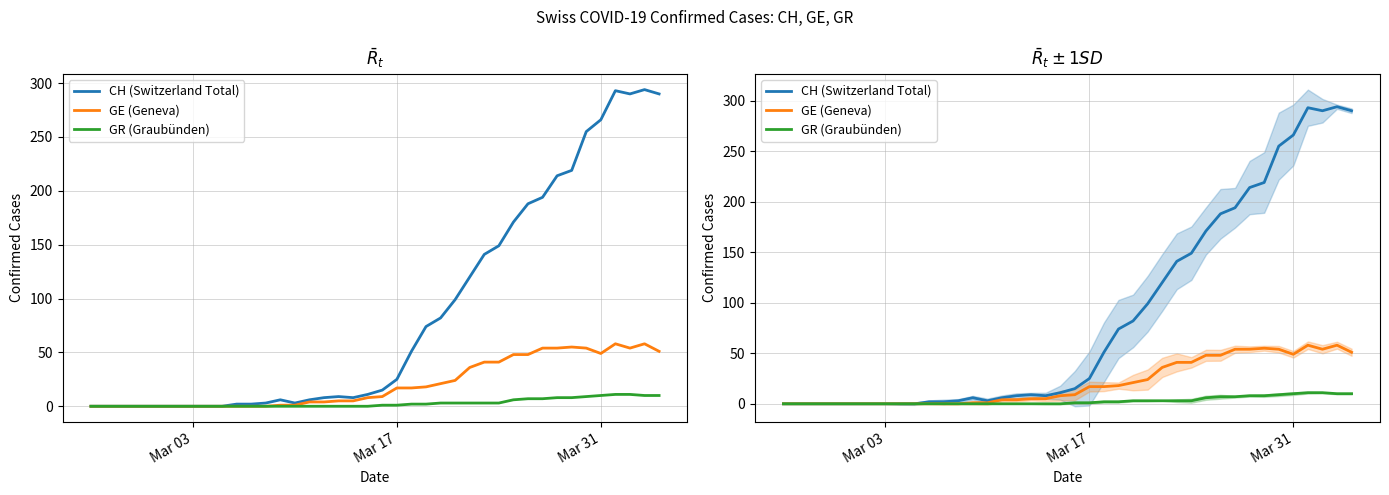

List the series in order of their overall mean, highest first.

CH (Switzerland Total), GE (Geneva), GR (Graubünden)